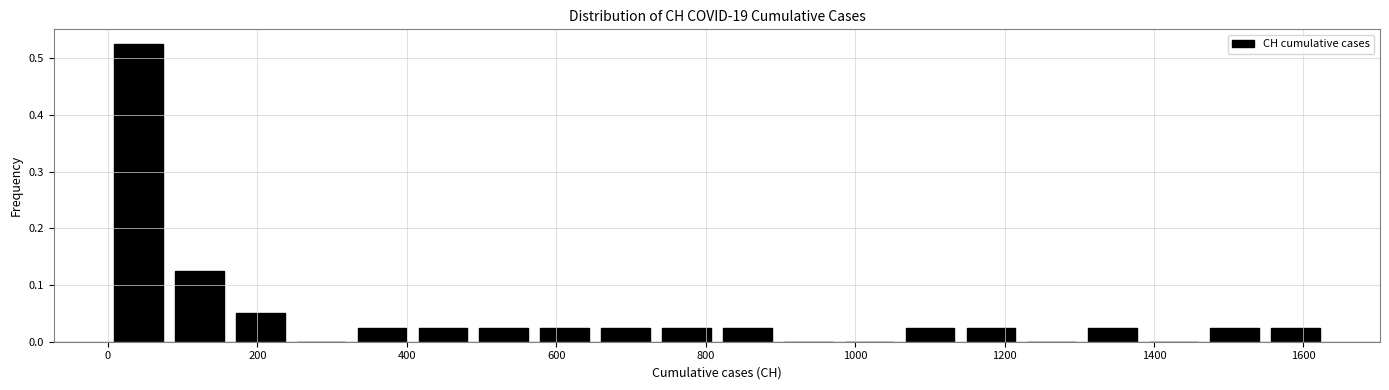

How tall is the bar that spans 1460 to 1540 on the x-axis? Neither the bar edges nor the heights are printed on the chart, so give them approximately, as read against the axes.

0.03